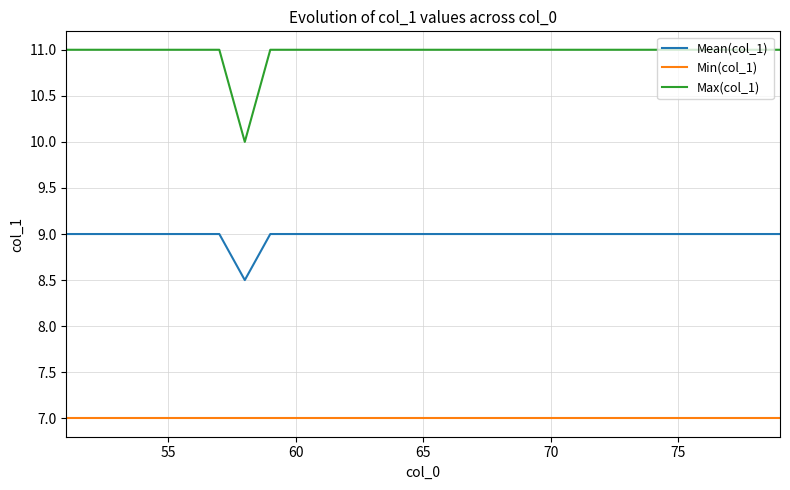

True or false: Mean(col_1) and Min(col_1) intersect in this chart.

False